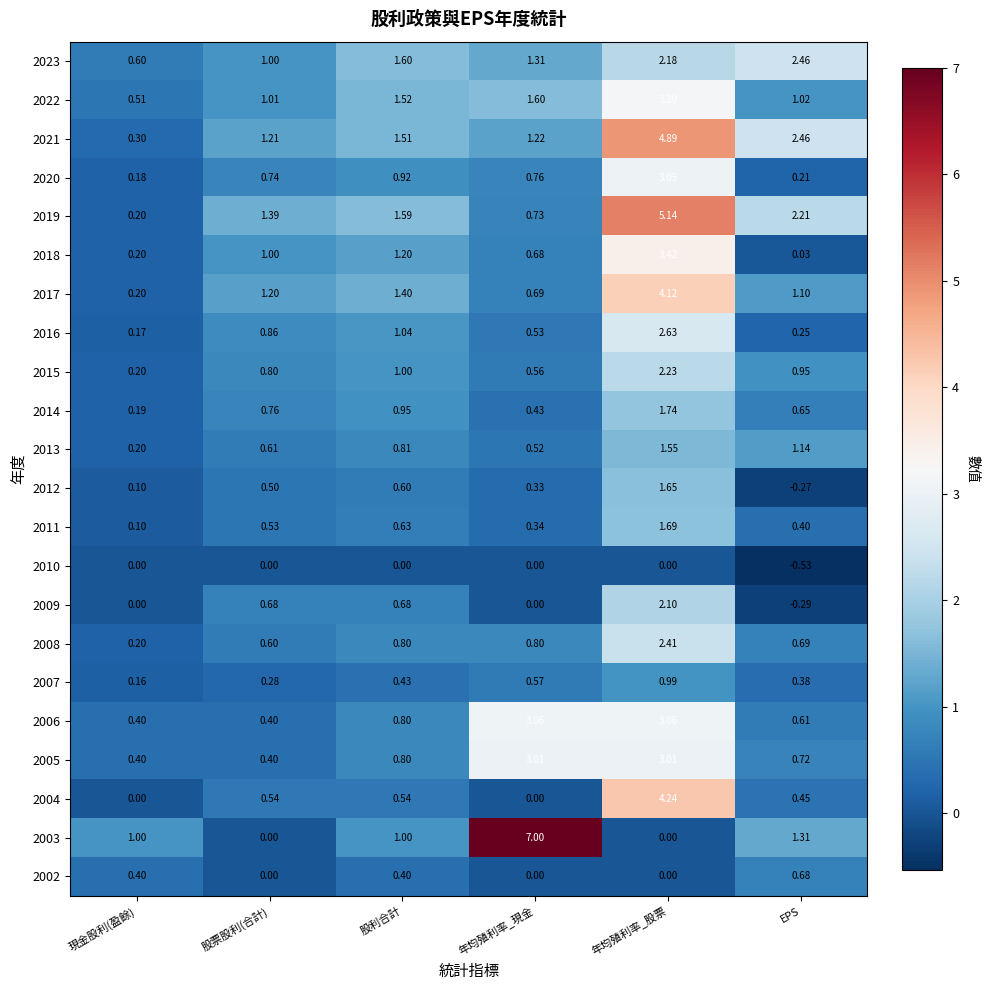

At which label does 2002 reach its peak?

EPS